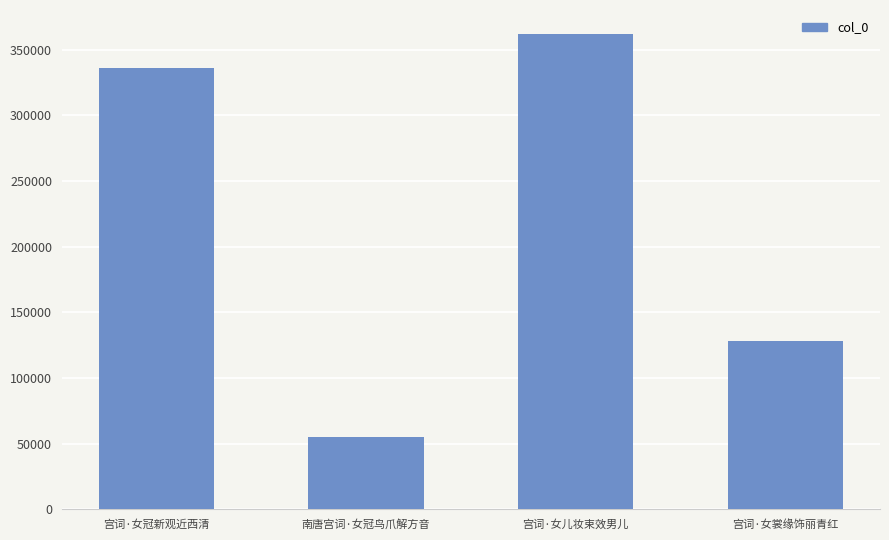

What is the ratio of the value at 南唐宫词·女冠鸟爪解方音 to the value at 宫词·女儿妆束效男儿?

0.2